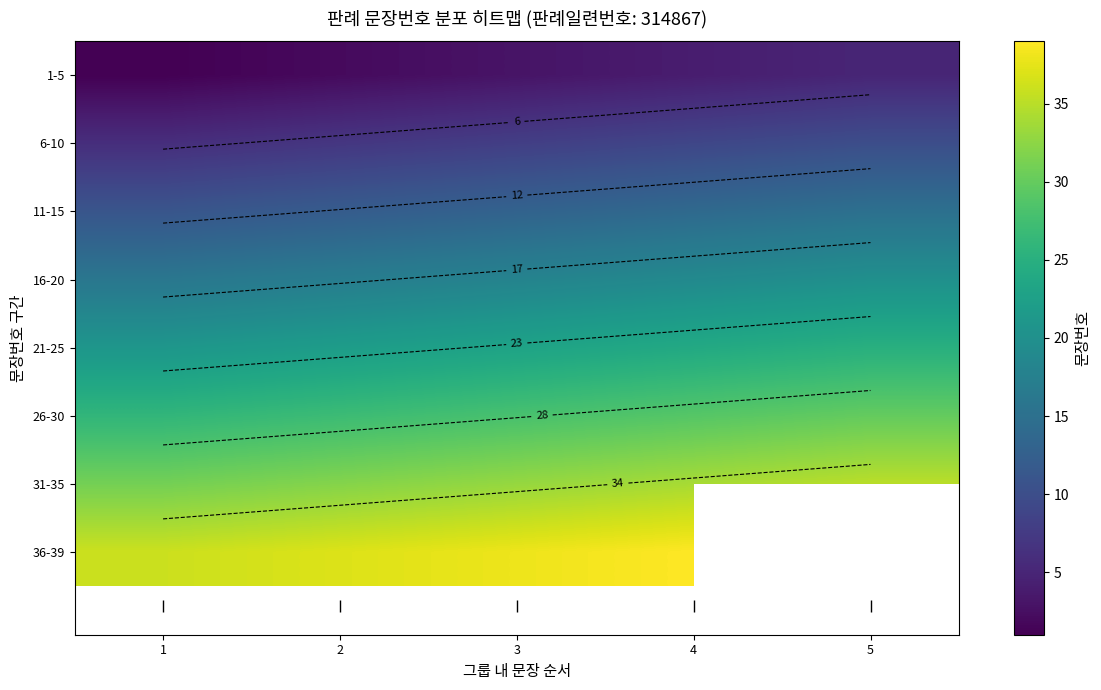

True or false: 16-20 has a value of 20.0 at 5.

True